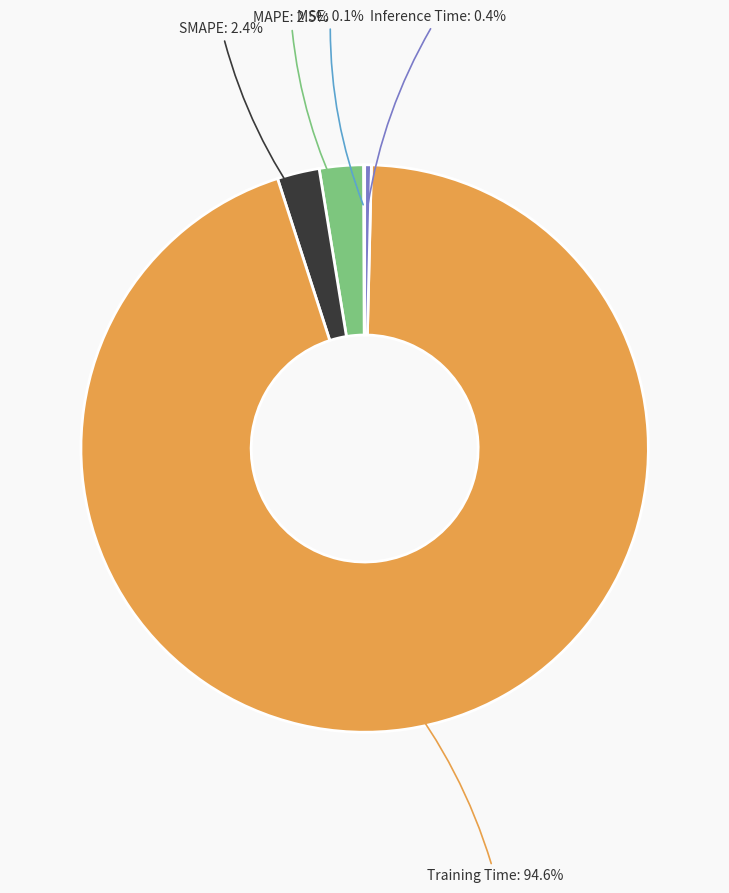

Is there a majority slice in this chart?

Yes